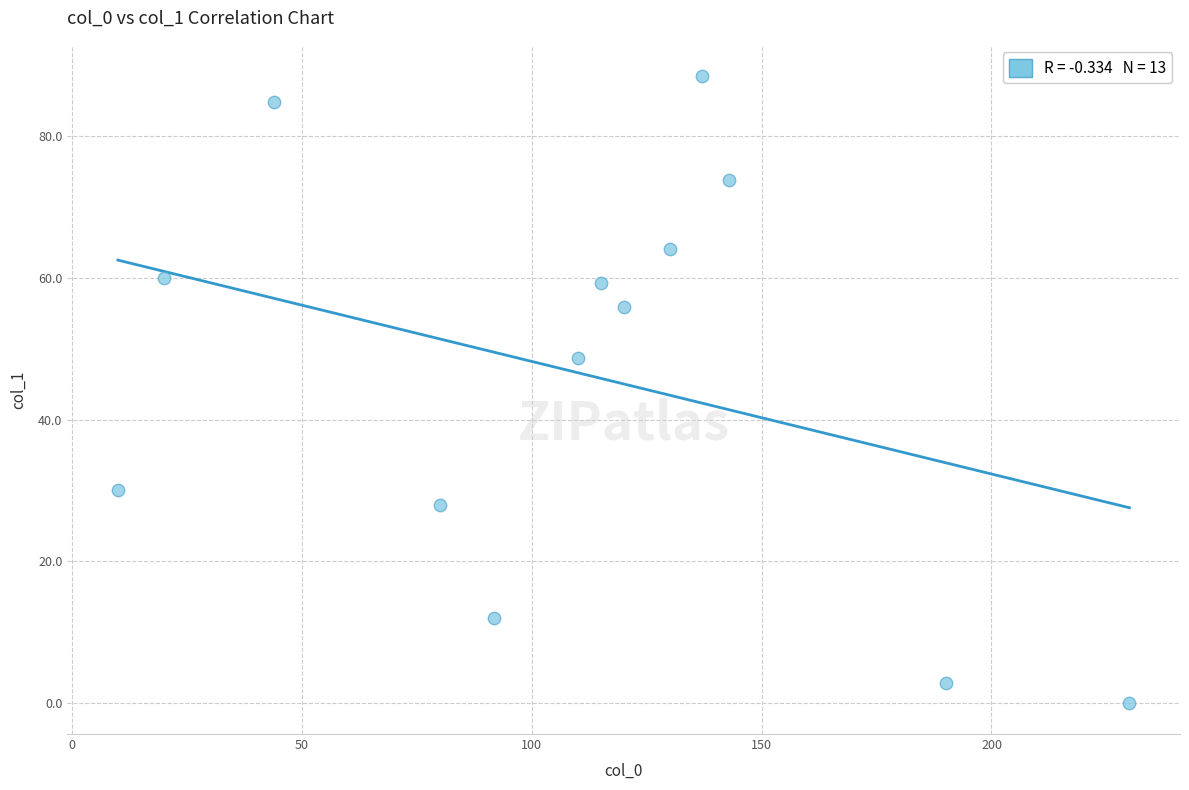

What Y value in the scatter plot is closest to 44?

48.6